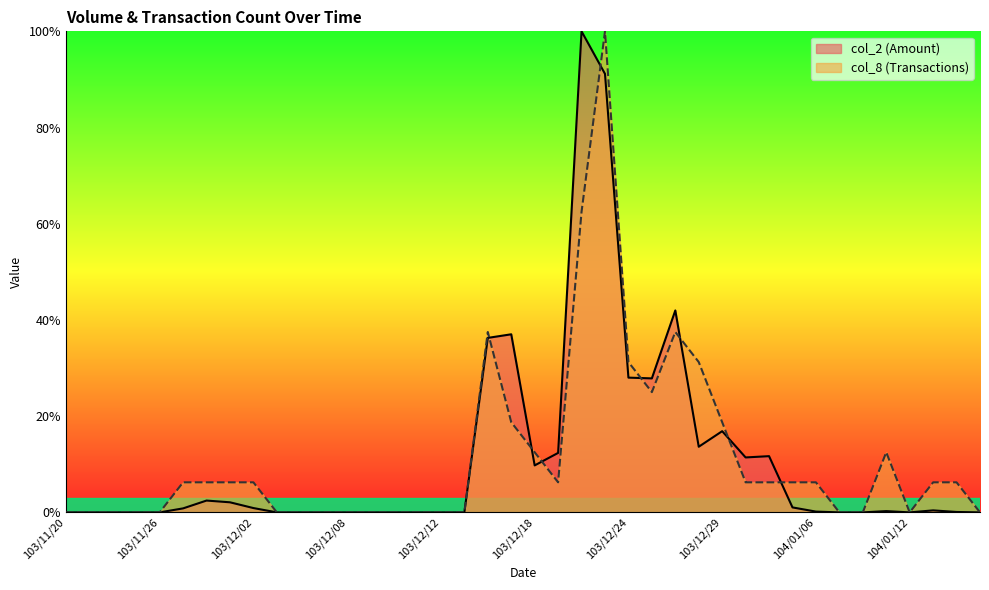

Count the number of categories in the chart.

40